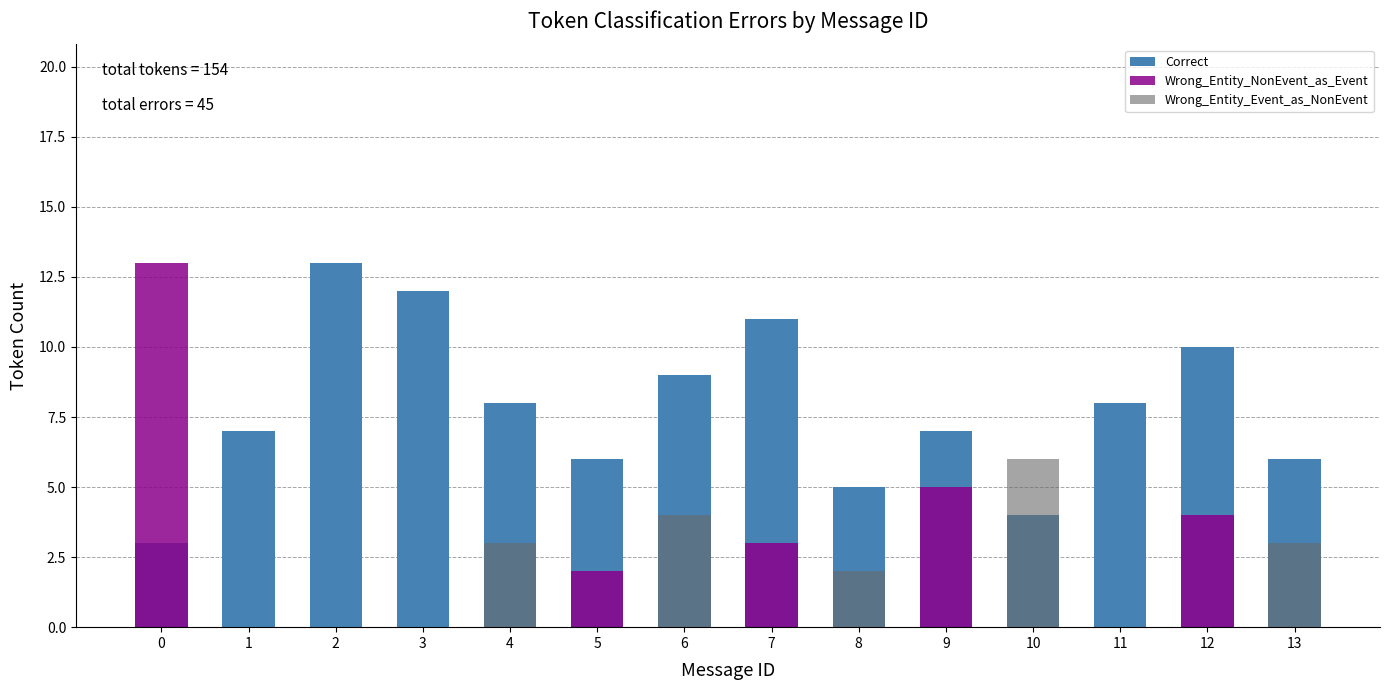

Reading right to left, transcribe all the data shown in this chart.

Correct: 13=6	12=10	11=8	10=4	9=7	8=5	7=11	6=9	5=6	4=8	3=12	2=13	1=7	0=3
Wrong_Entity_NonEvent_as_Event: 13=0	12=4	11=0	10=0	9=5	8=0	7=3	6=0	5=2	4=0	3=0	2=0	1=0	0=13
Wrong_Entity_Event_as_NonEvent: 13=3	12=0	11=0	10=6	9=0	8=2	7=0	6=4	5=0	4=3	3=0	2=0	1=0	0=0